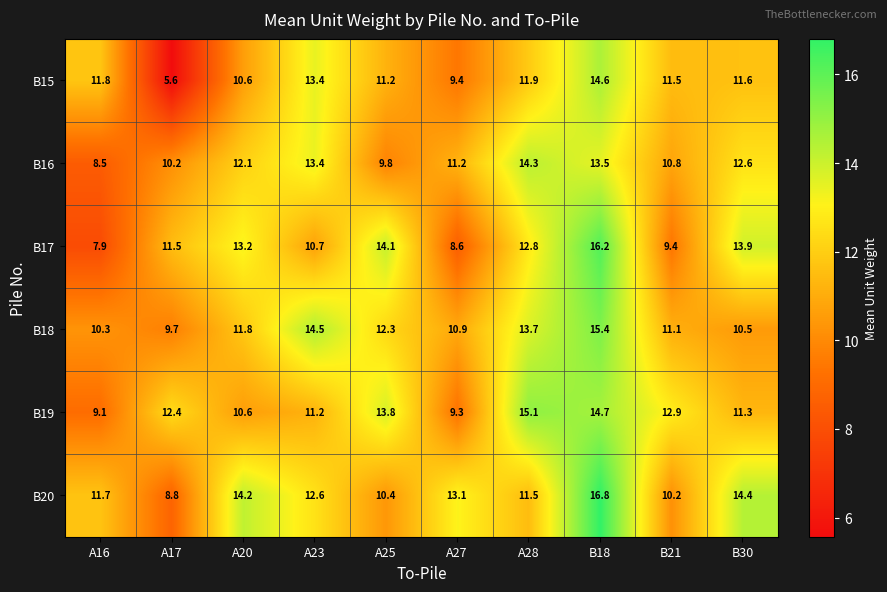

What is the average value of the B18 series?

12.0